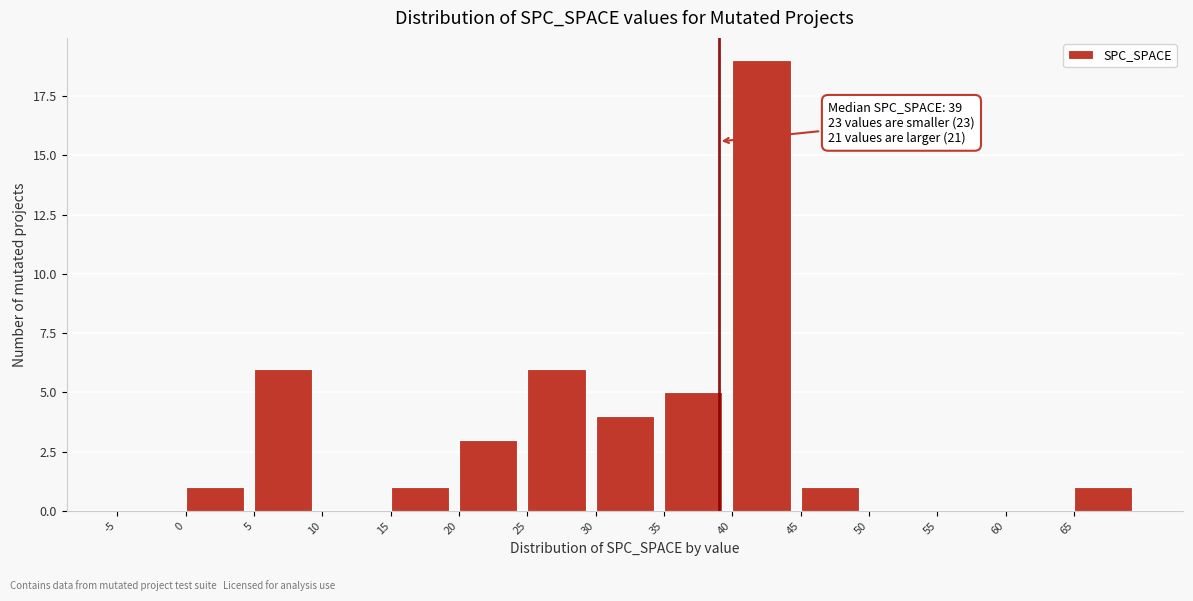

Which range on the x-axis has the tallest bar?

40 to 45